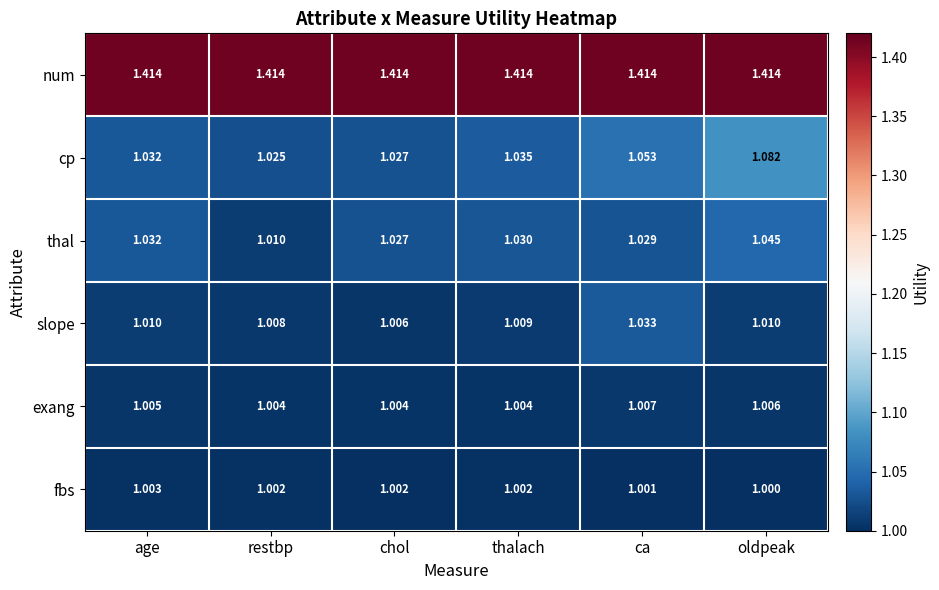

Where is slope nearest to the value 1?

chol